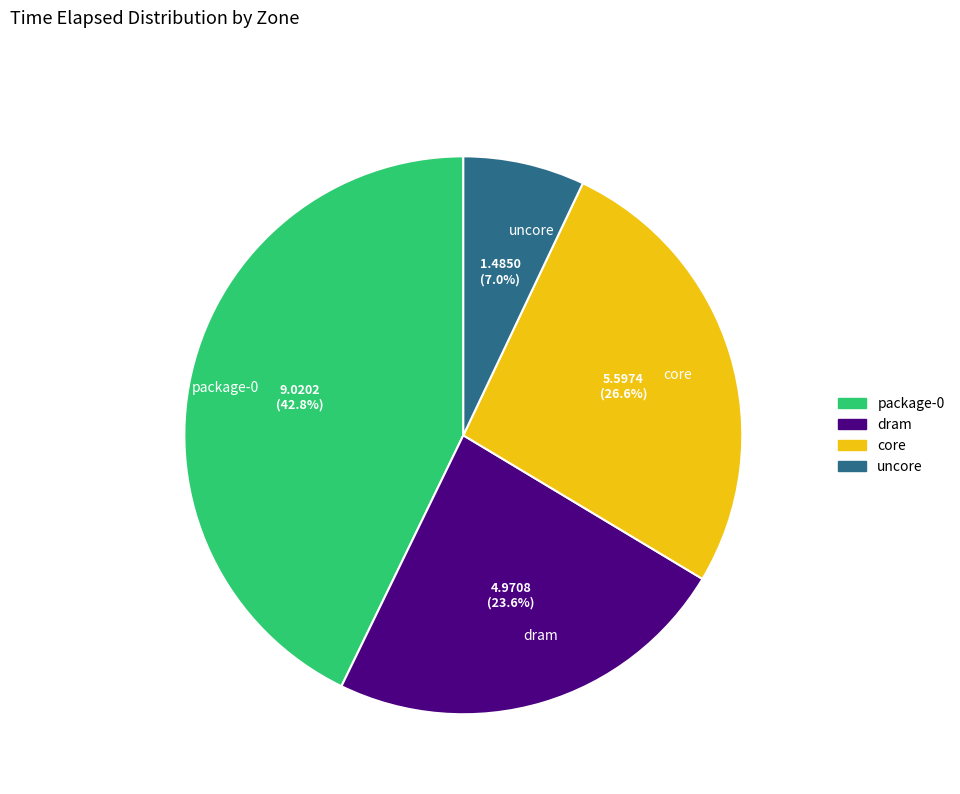

What is the largest slice in the pie chart?

package-0